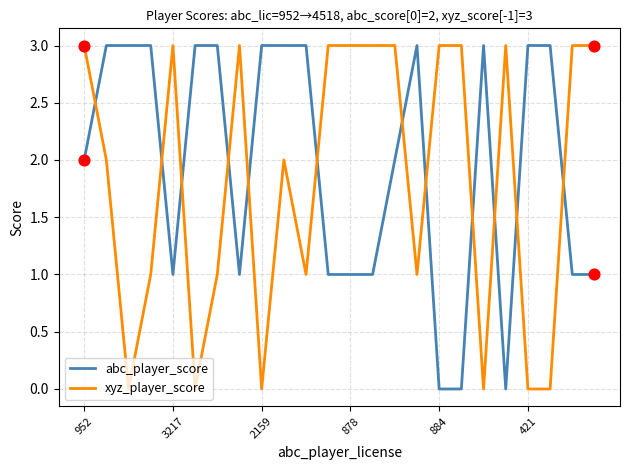

Which series ends up on top after the final intersection of xyz_player_score and abc_player_score?

xyz_player_score